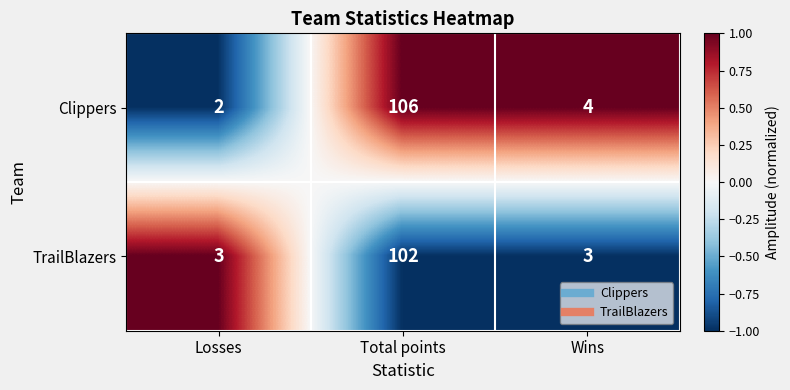

Rank the series by their average value, from lowest to highest.

TrailBlazers, Clippers